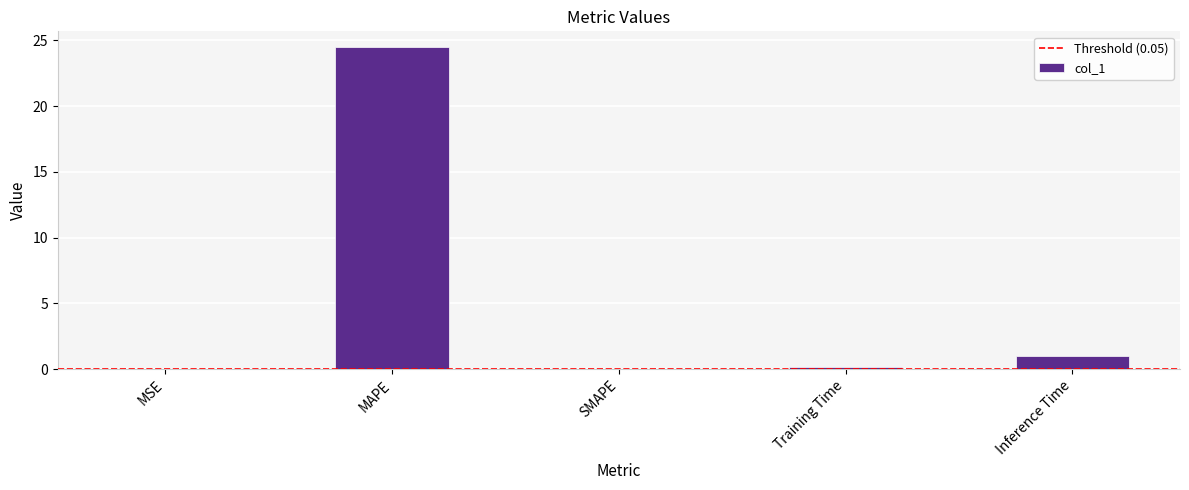

The value at MAPE is 6.7. True or false?

False